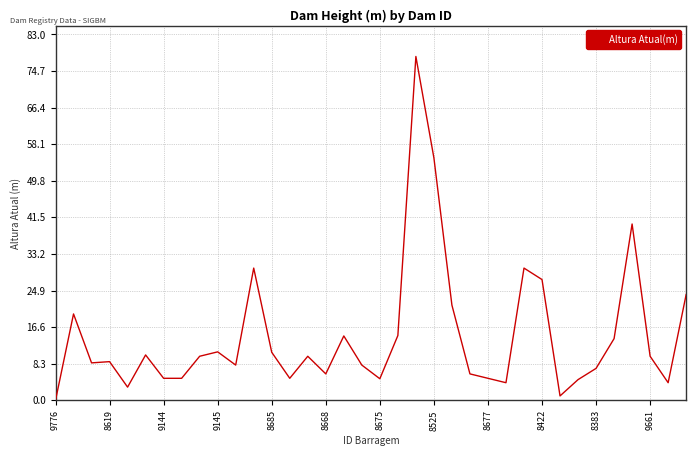

What is the greatest value displayed?

78.0